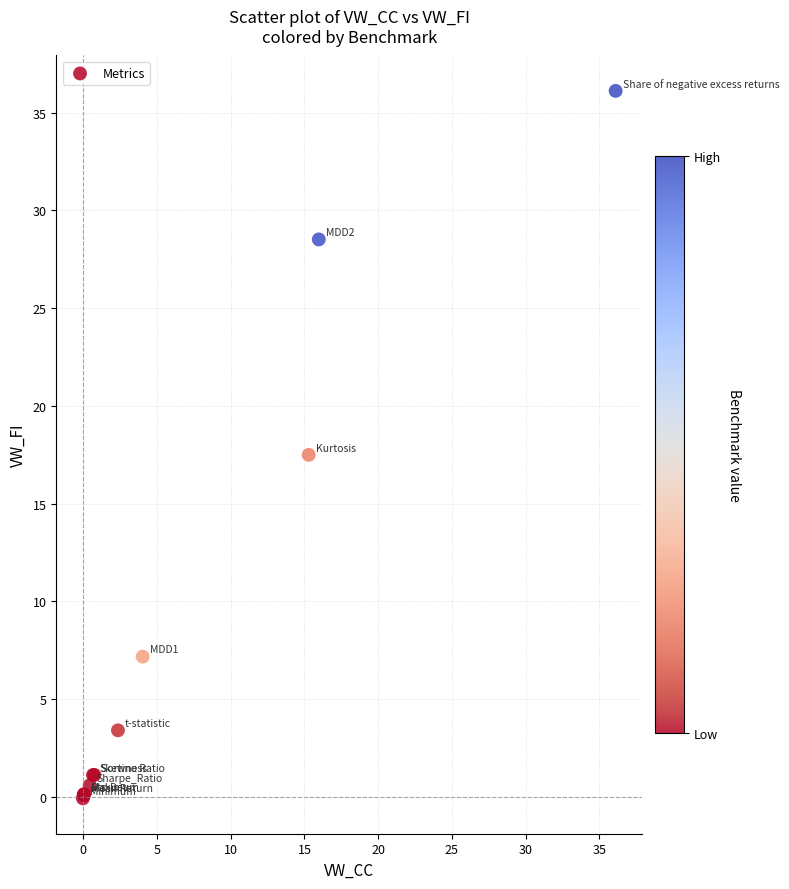

What Y value in the scatter plot is closest to 18?

17.5